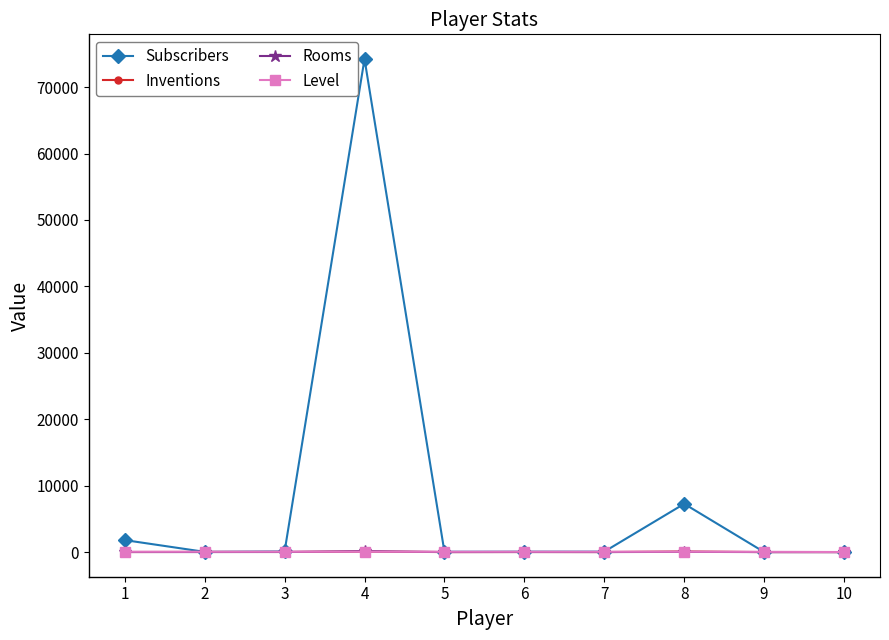

True or false: Inventions has a value of 3 at 7.

True